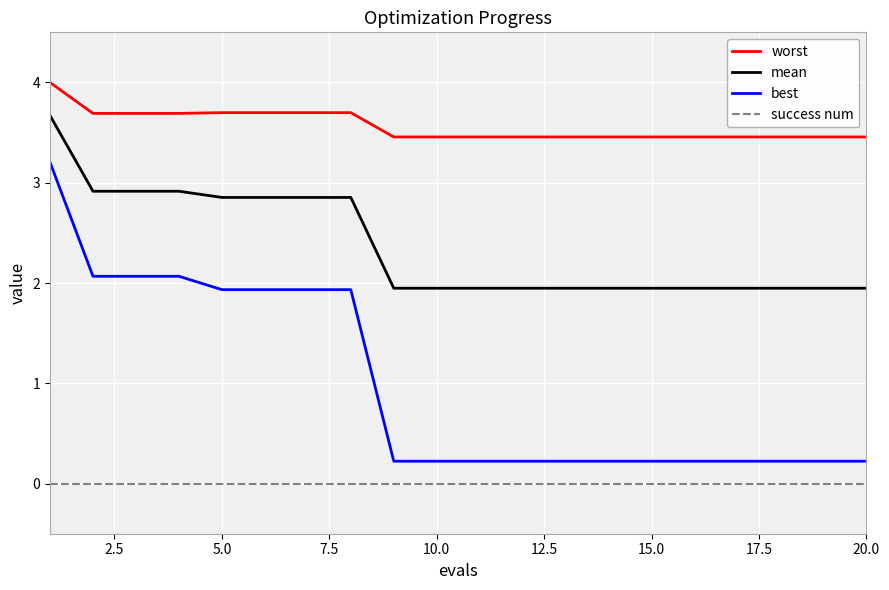

What are all the series names shown in the legend?

worst, mean, best, success num